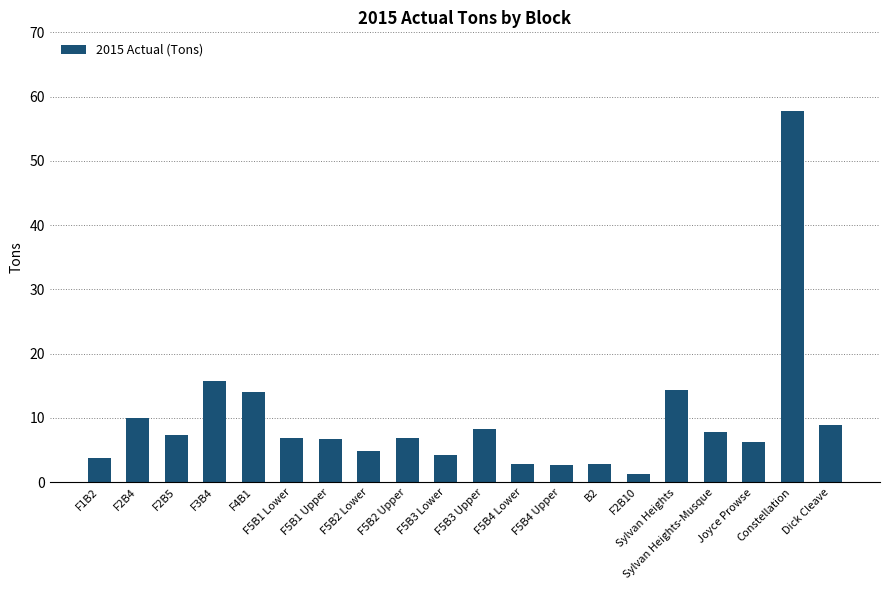

What is the average value?

9.7